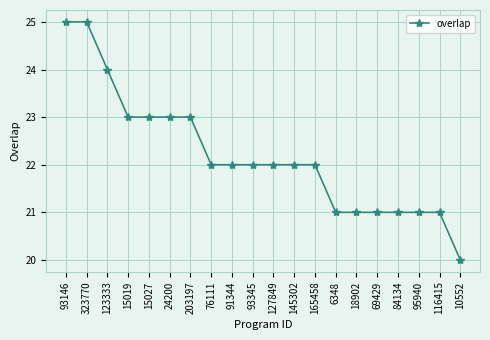

The chart shows a value of 13 at 145302. True or false?

False